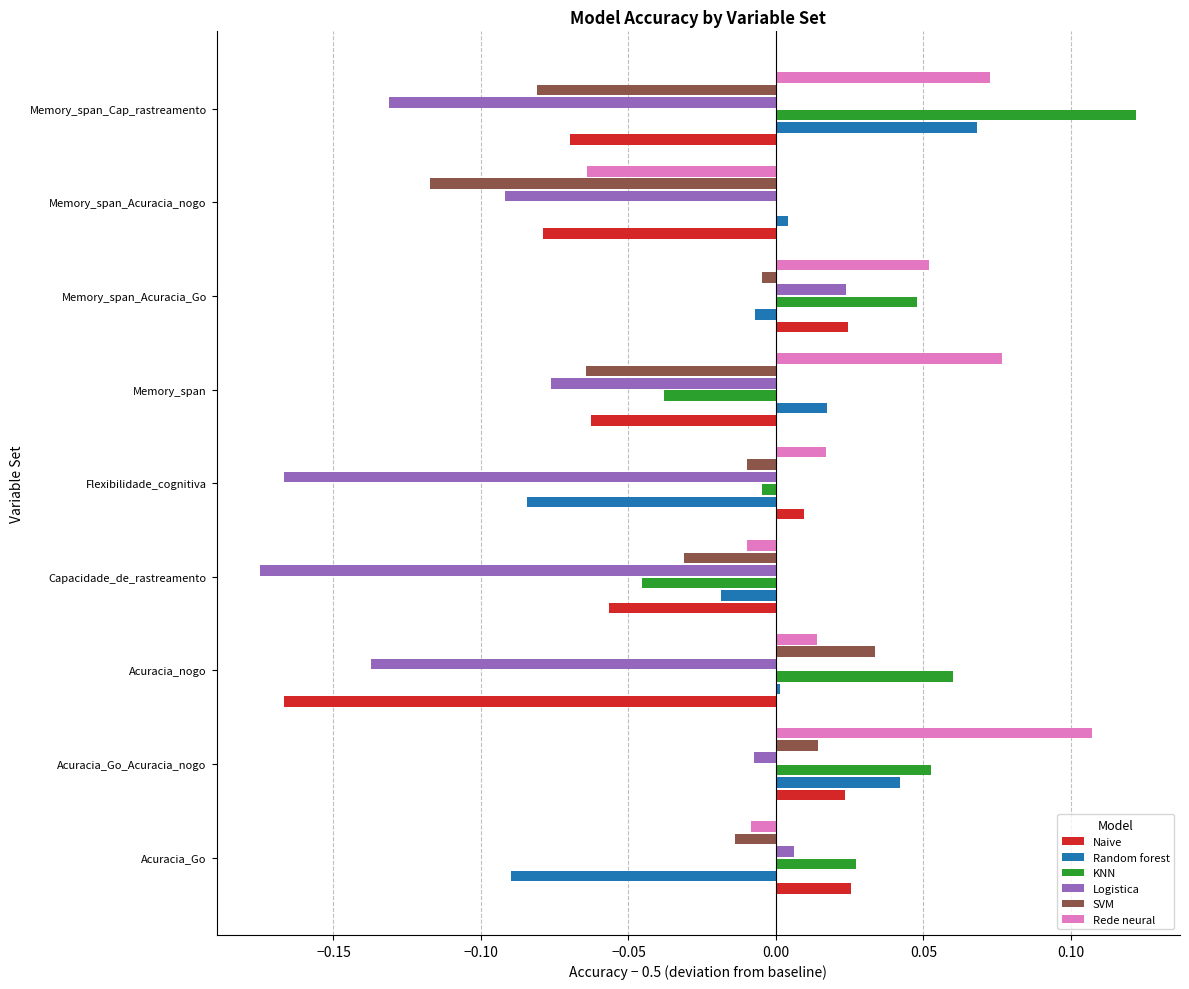

Is it true that Logistica equals -0.2 at Memory_span_Cap_rastreamento?

False